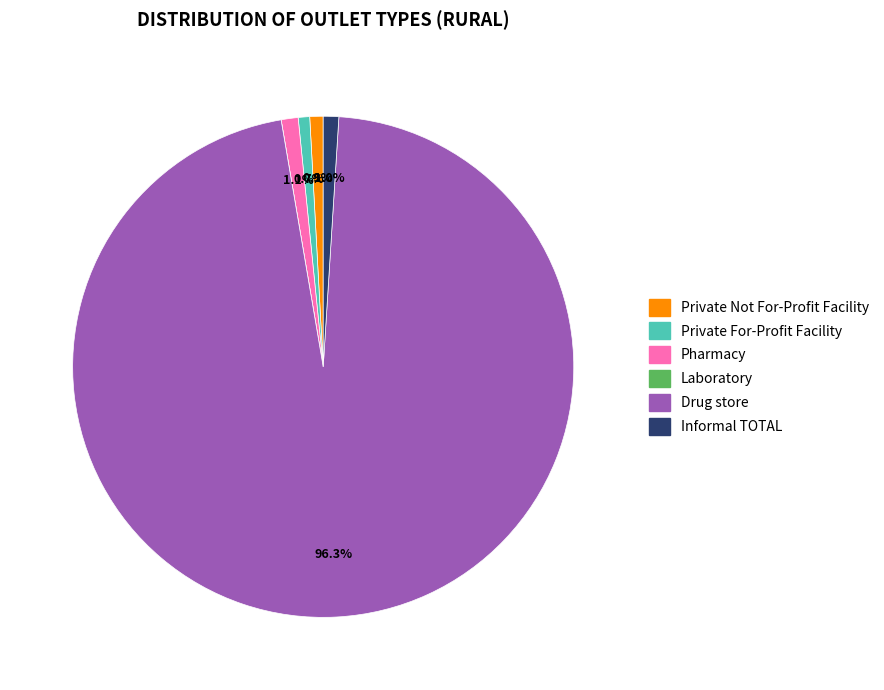

To the nearest percent, what portion does Informal TOTAL represent?

1%